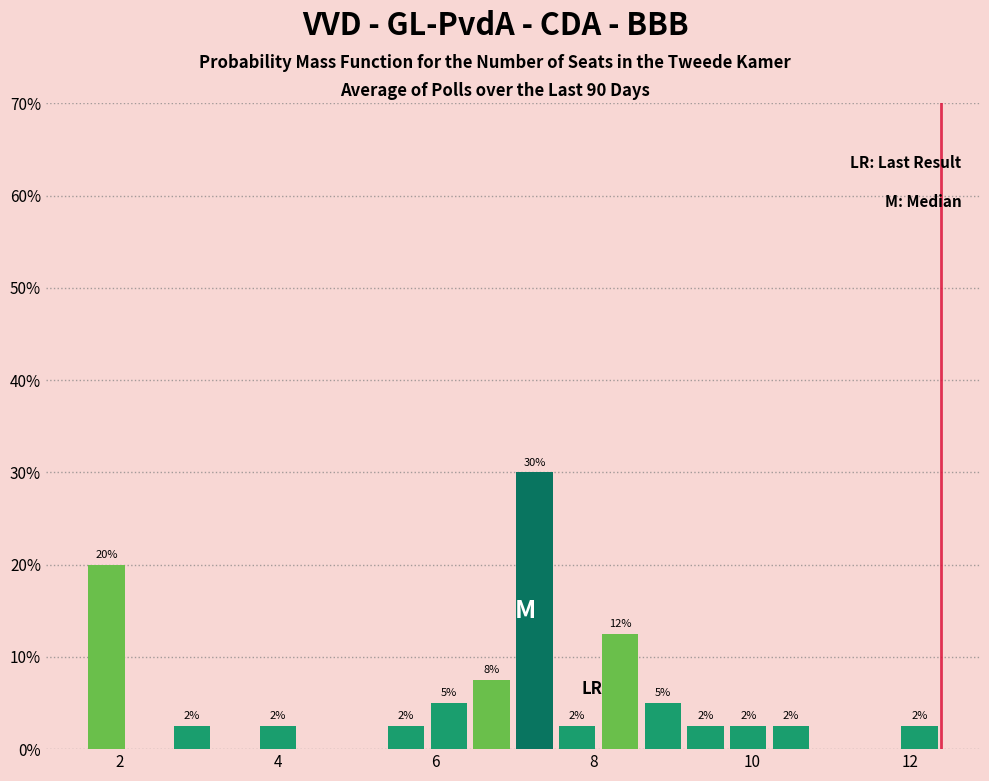

Read against the x-axis, roughly where is the centre of the tallest bar?

7.2